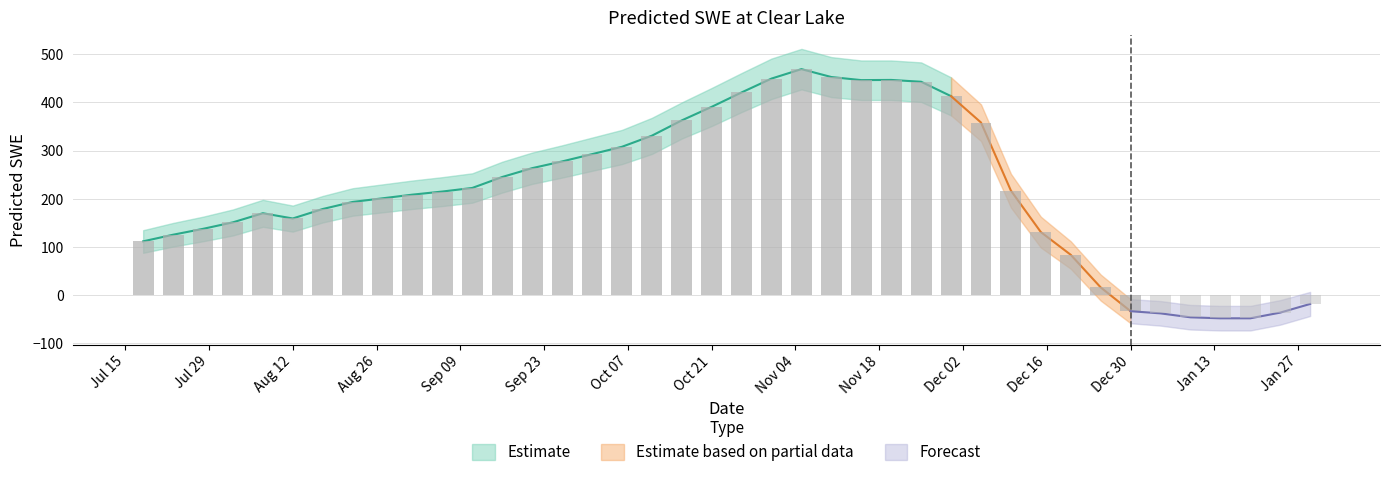

True or false: the data shows 277.6 at 2008-09-26.

True